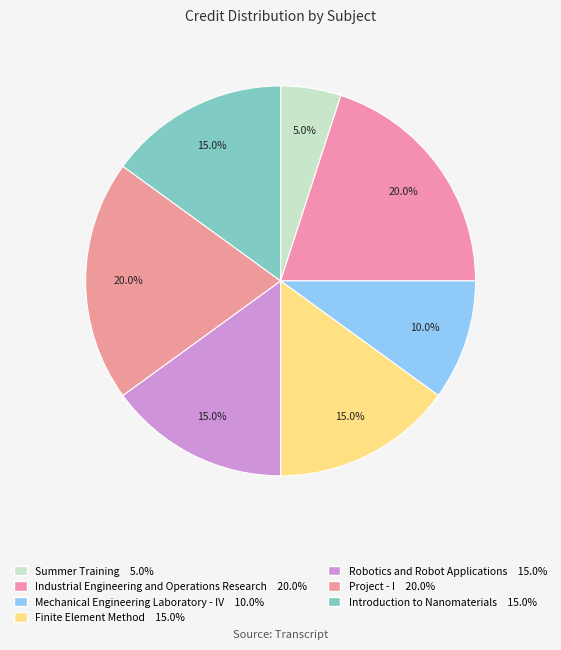

Rank the categories by value from lowest to highest.

Summer Training, Mechanical Engineering Laboratory - IV, Finite Element Method, Robotics and Robot Applications, Introduction to Nanomaterials, Industrial Engineering and Operations Research, Project - I